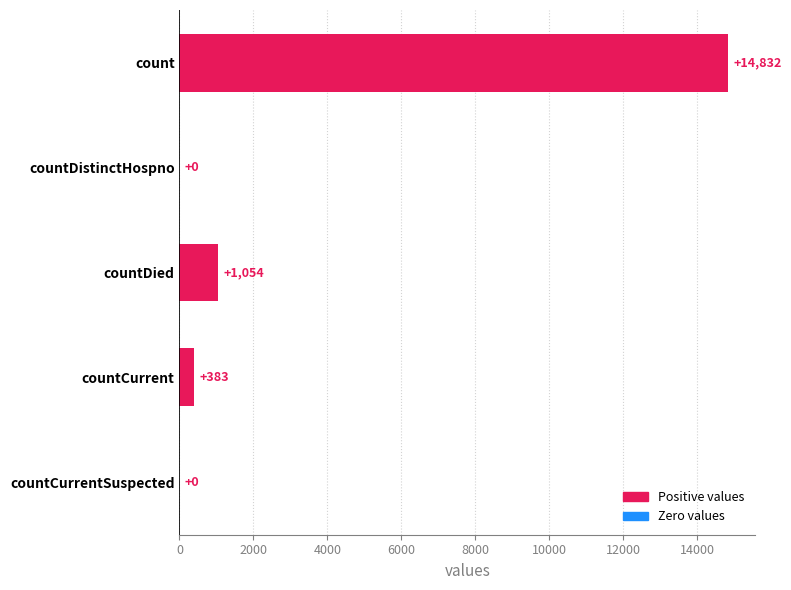

Where is the data nearest to the value 7416?

countDied